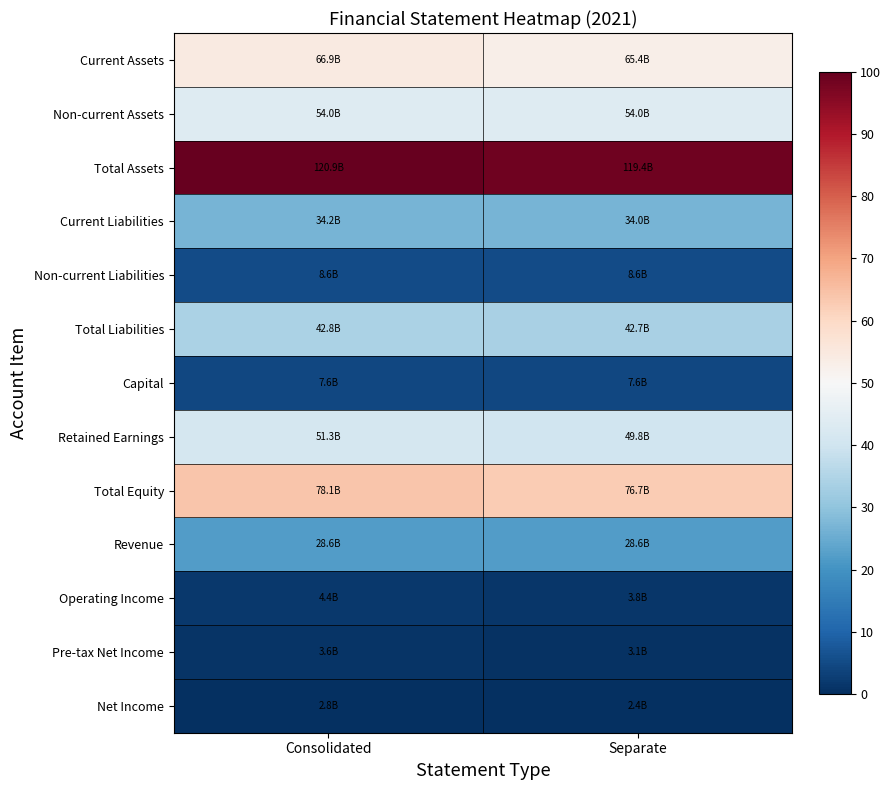

What is the maximum value shown in the chart?

100.0